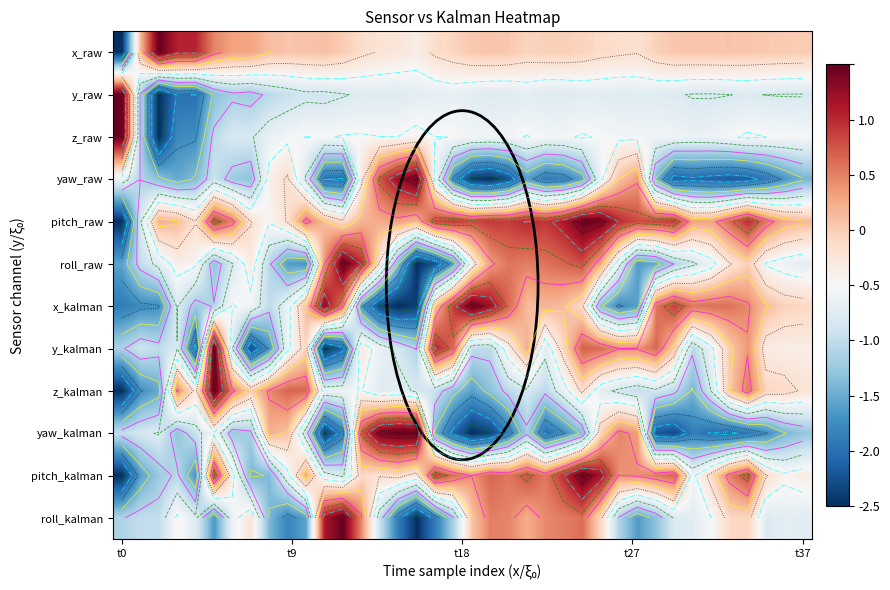

How many positive values does the roll_kalman series have?

15